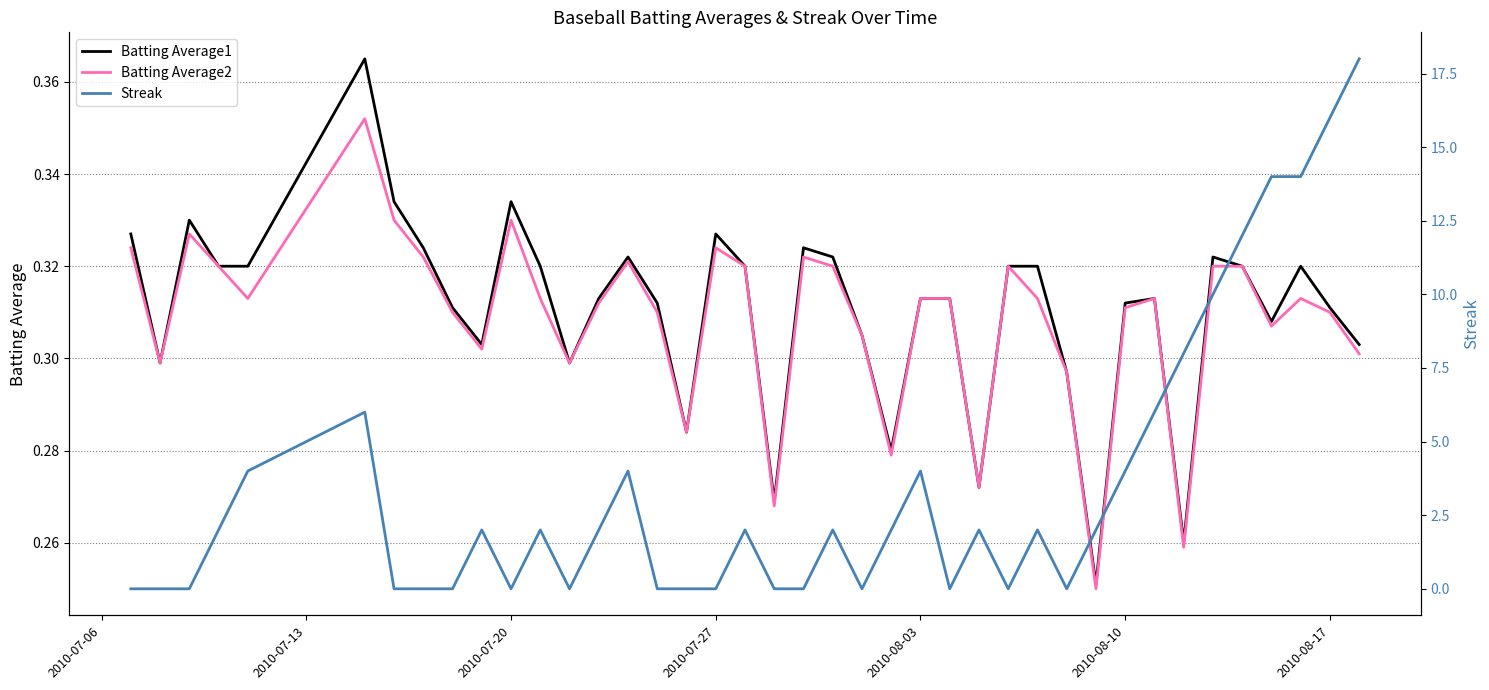

How many data points in Streak are above 2?

13